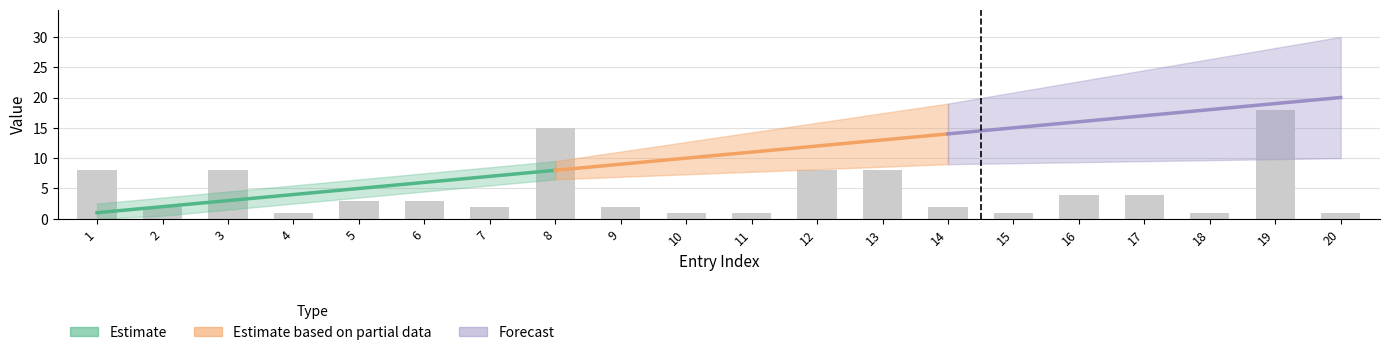

Reading left to right, extract all data points from this chart.

1=8	2=2	3=8	4=1	5=3	6=3	7=2	8=15	9=2	10=1	11=1	12=8	13=8	14=2	15=1	16=4	17=4	18=1	19=18	20=1